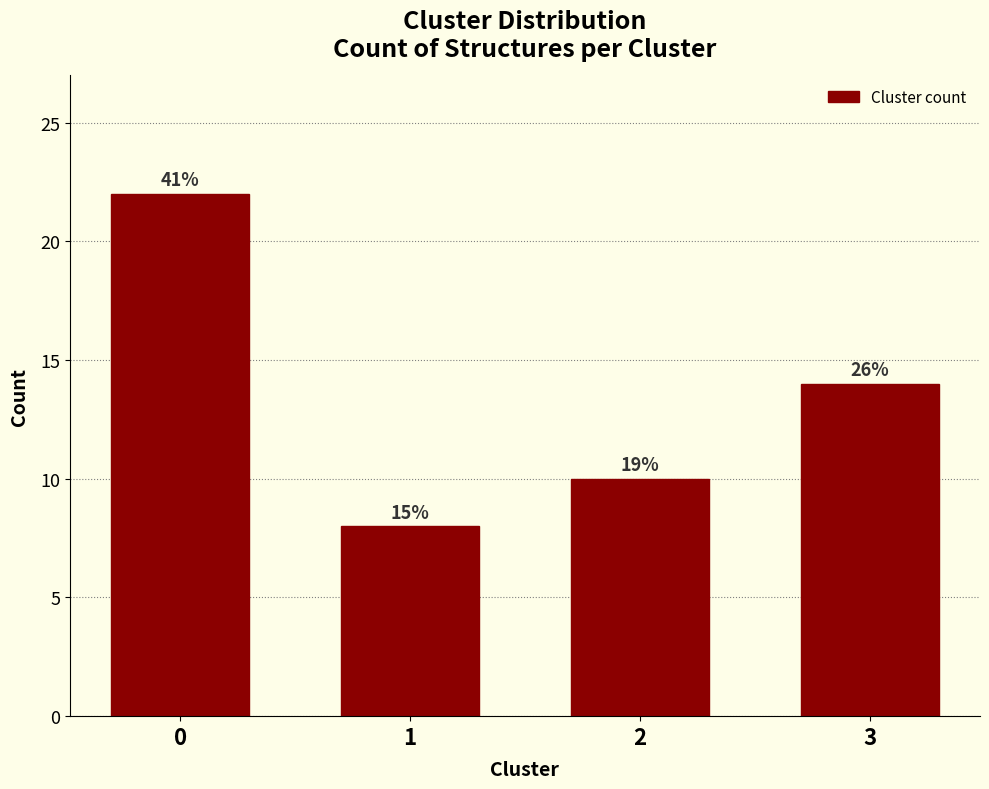

Are the bars horizontal?

No